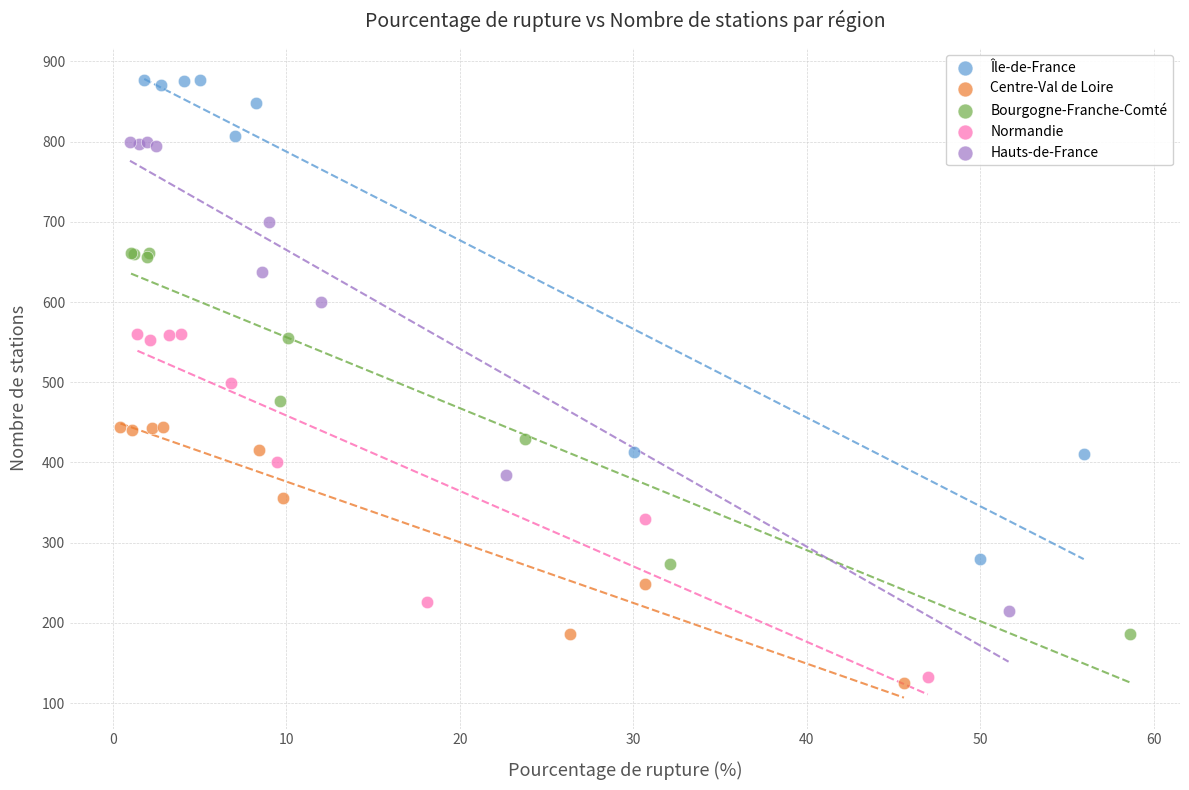

Which series has the widest spread of Y values?

Île-de-France